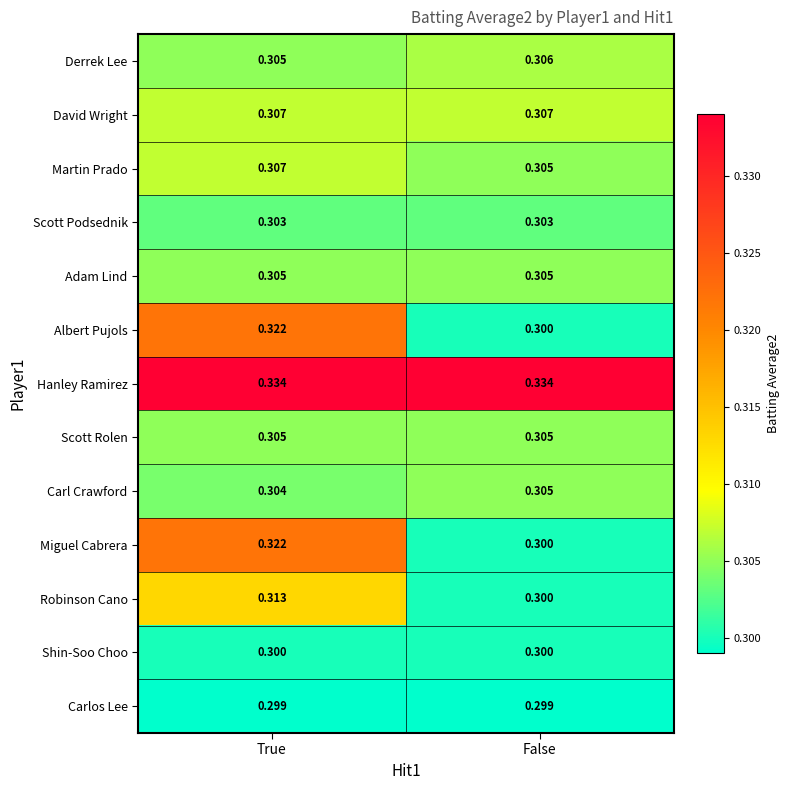

Rank the categories by Miguel Cabrera value from highest to lowest.

True, False